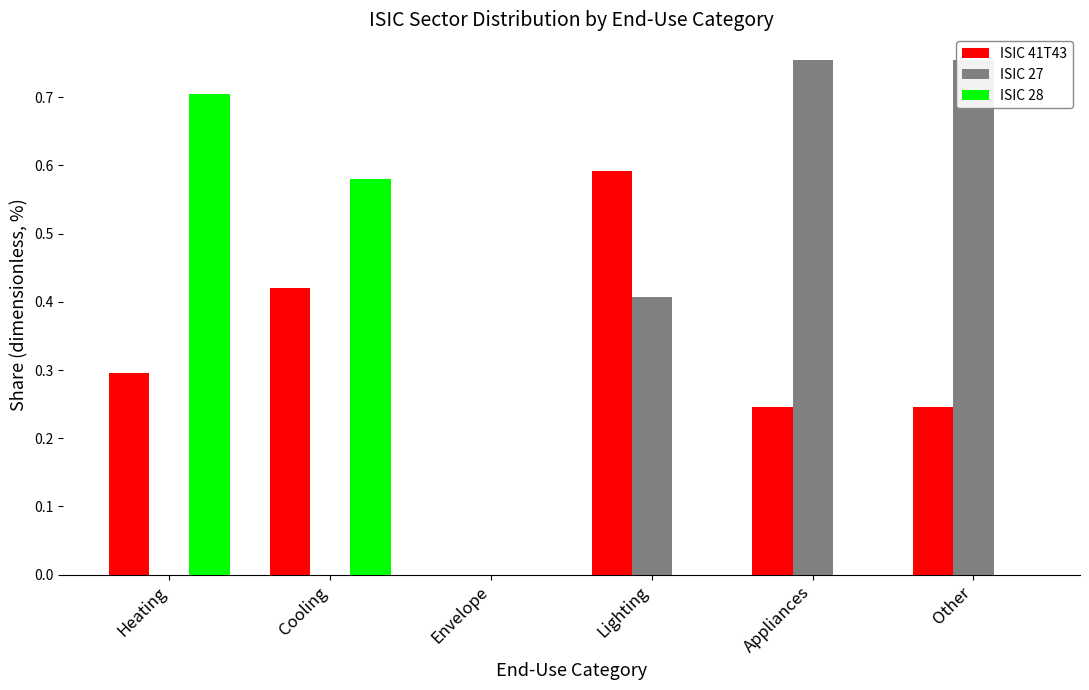

Rank the categories by ISIC 28 value from lowest to highest.

Envelope, Lighting, Appliances, Other, Cooling, Heating